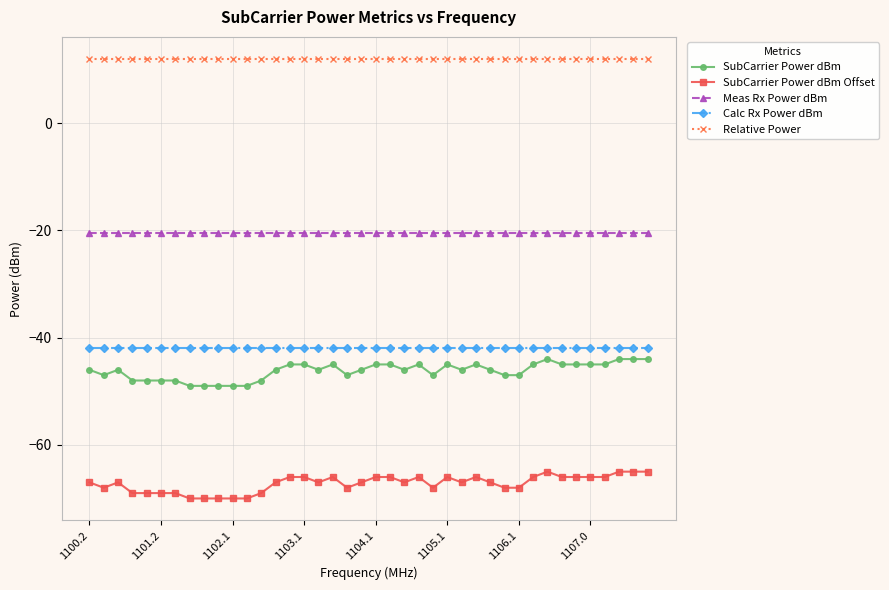

What is the minimum value for Relative Power?

12.0